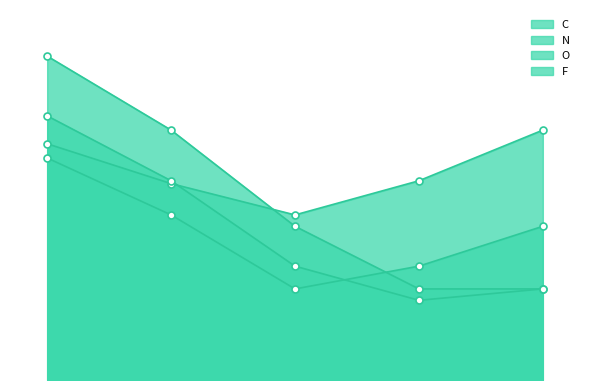

Reading left to right, extract all data points from this chart.

C: H=415	C=345	N=290	O=350	F=439
N: H=390	C=290	N=160	O=200	F=270
O: H=464	C=350	N=200	O=140	F=160
F: H=569	C=439	N=270	O=160	F=160